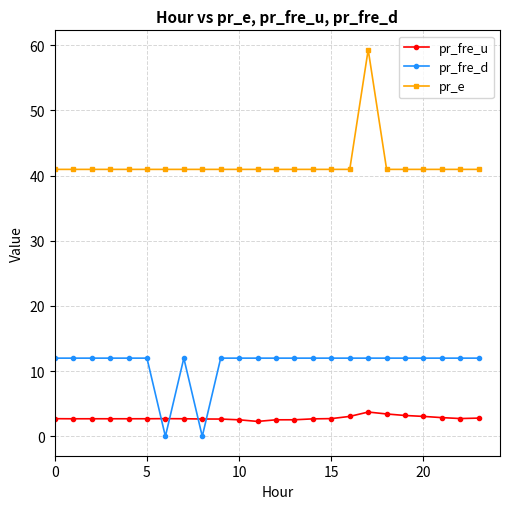

How many distinct data groups are displayed?

3